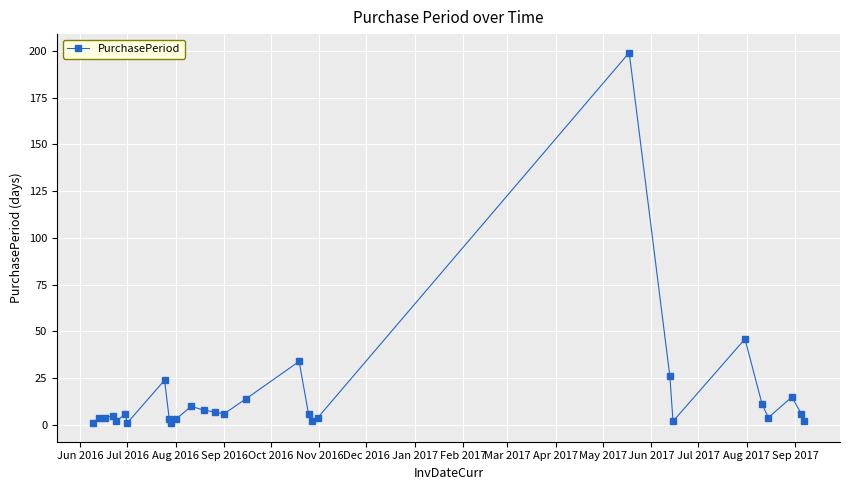

Is this an area chart (filled region under the line)?

No